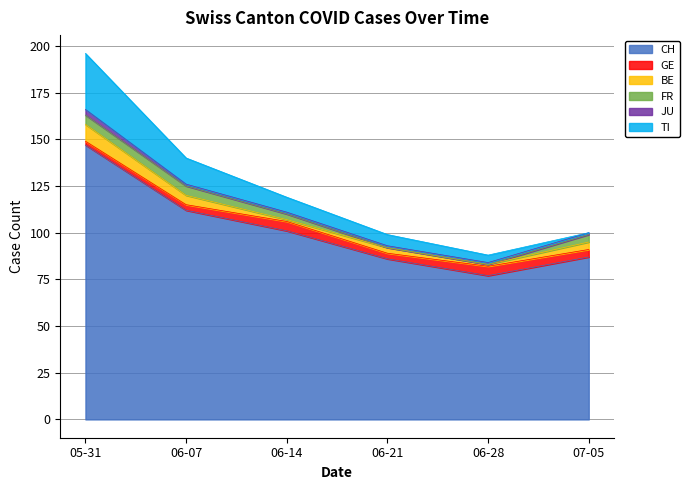

At which label does GE reach its minimum?

2020-05-31